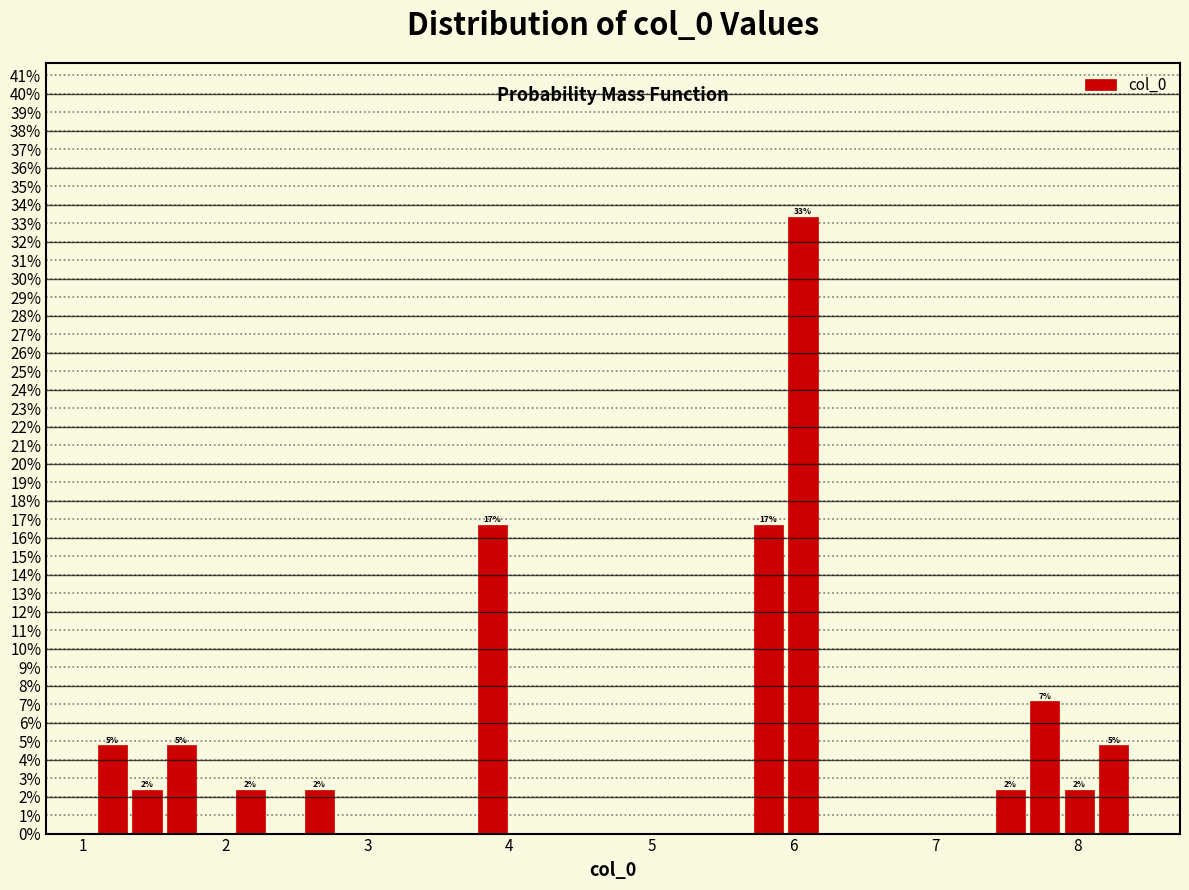

Around what value on the x-axis is the tallest bar? Give the approximate position of its centre, as read against the axis.

6.1